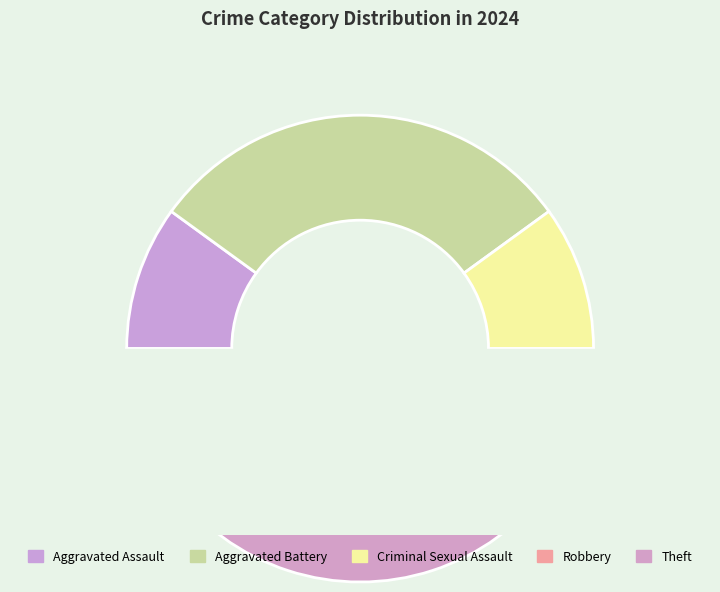

The Criminal Sexual Assault slice represents 24% of the pie. True or false?

False